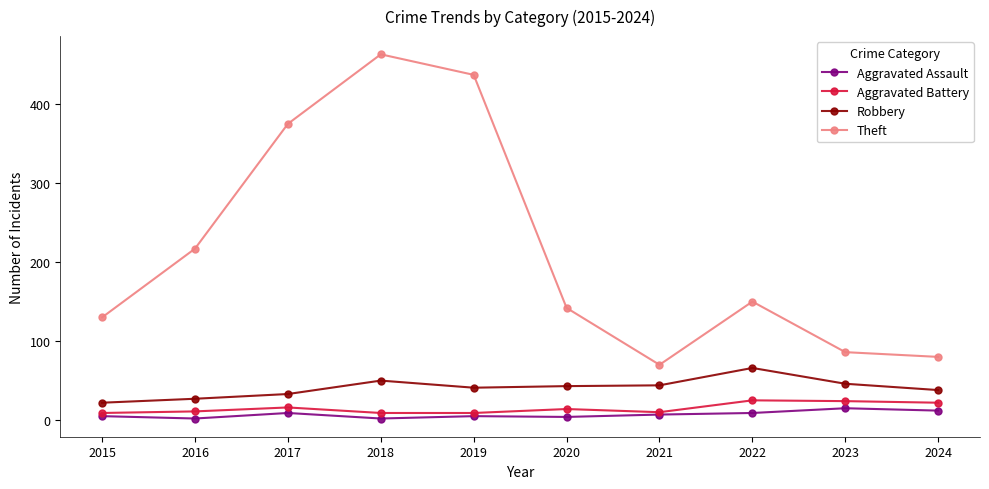

Is the value of Theft at 2016 greater than the value of Aggravated Assault at 2015?

Yes